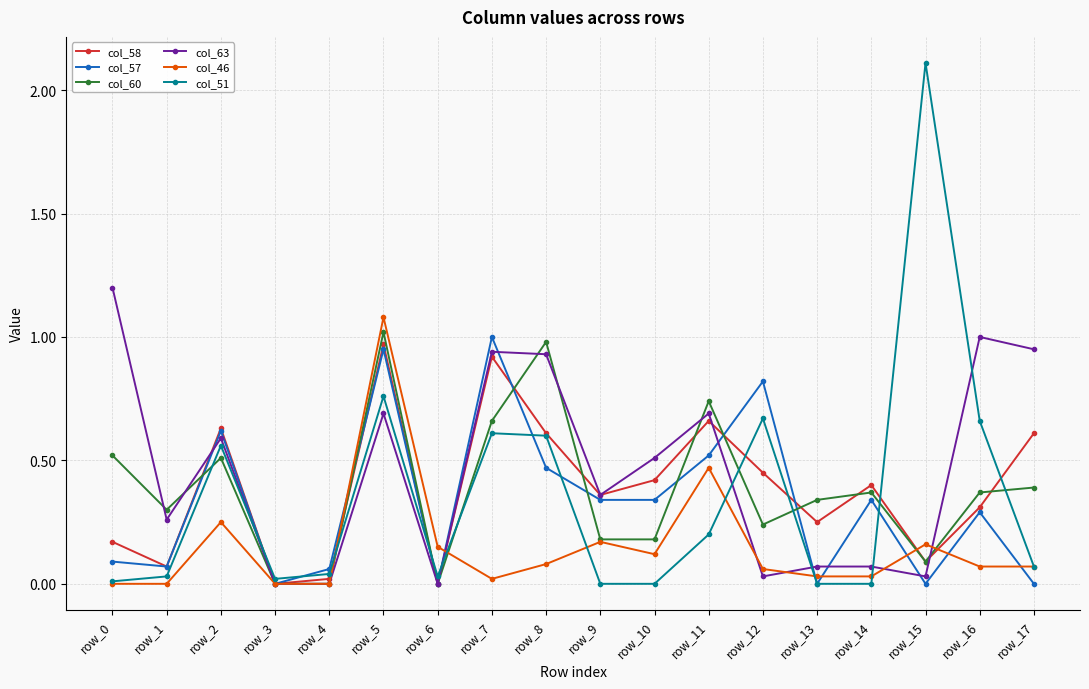

Is it true that col_46 equals 0.2 at row_15?

True